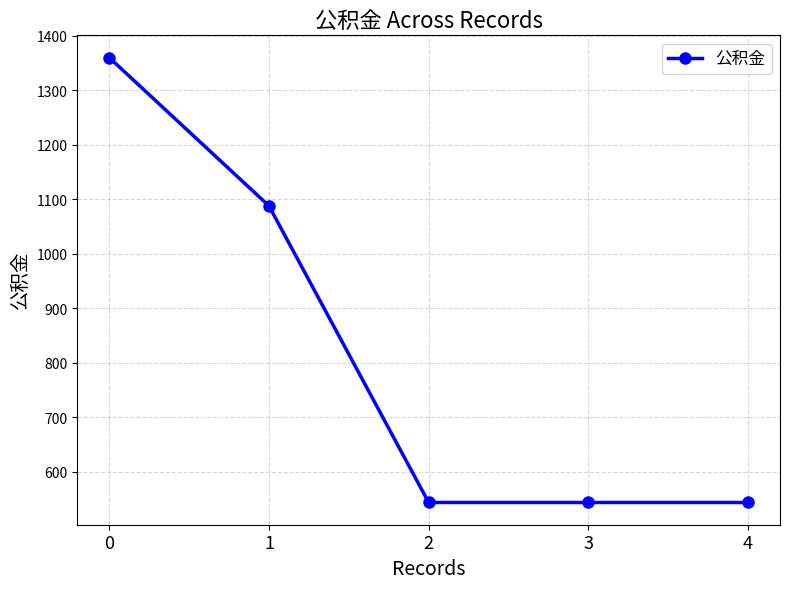

Reading left to right, what are all the values shown in this chart?

1360	1088	544	544	544